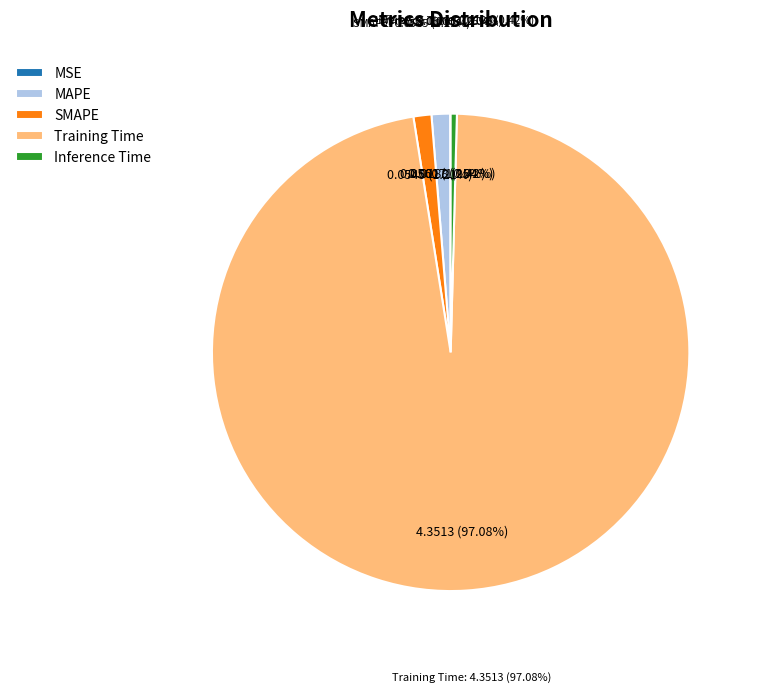

Rank the categories by value from lowest to highest.

MSE, Inference Time, SMAPE, MAPE, Training Time